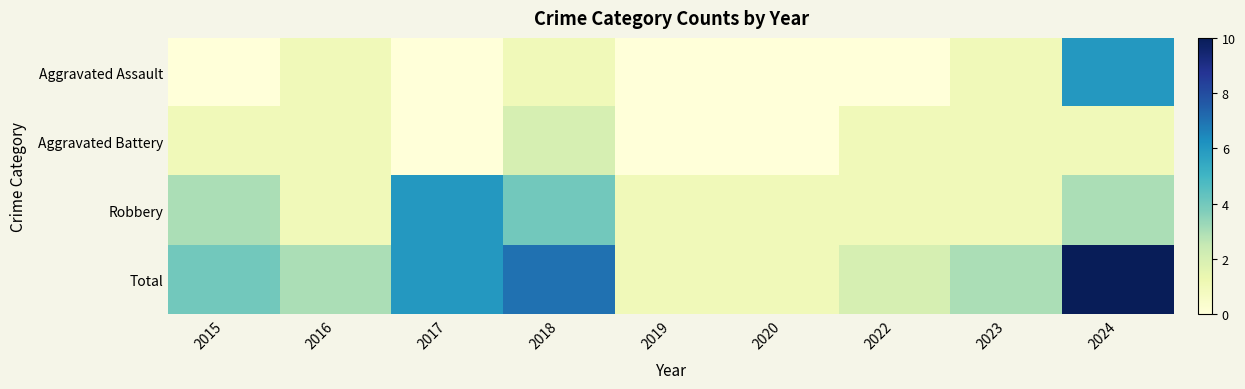

What is the maximum value shown in the chart?

10